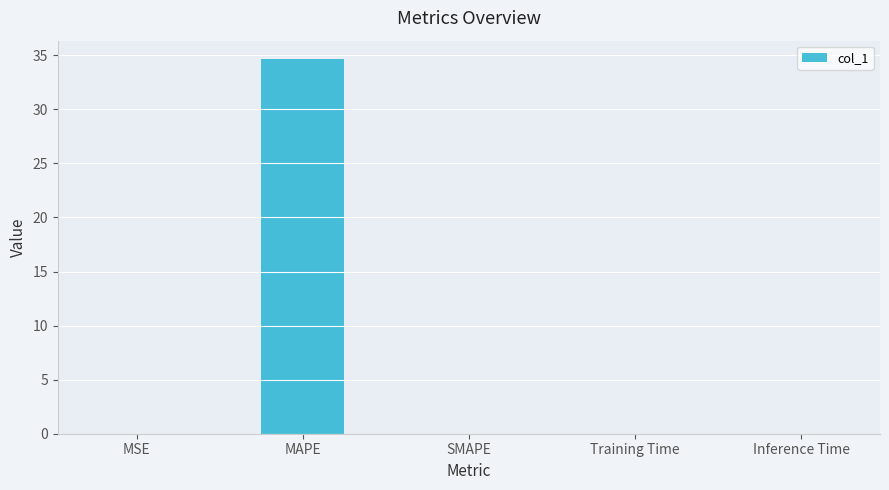

What is the average value?

6.9